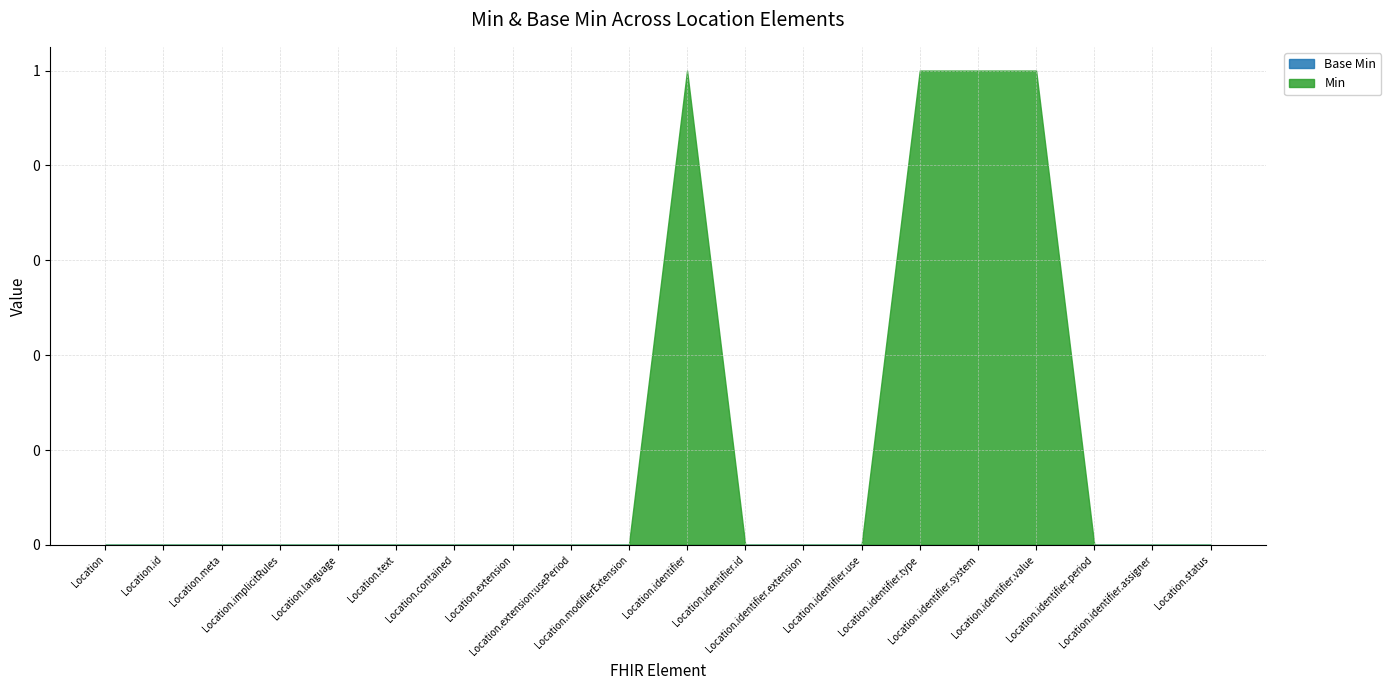

Does the chart display data point markers on the line(s)?

No